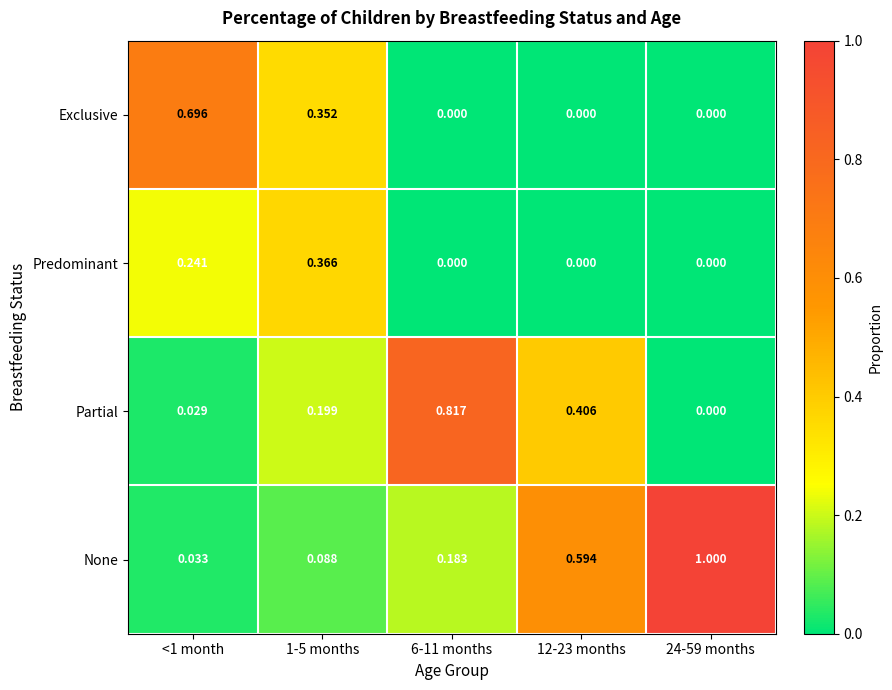

Rank the series by their average value, from highest to lowest.

None, Partial, Exclusive, Predominant